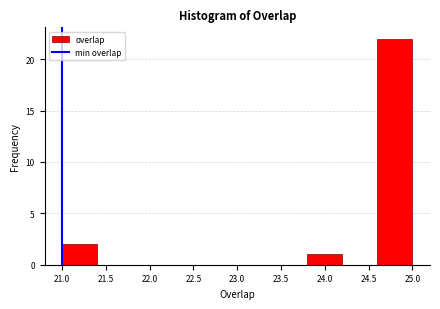

Reading left to right, list every bar in this chart as the range it spans on the x-axis followed by its height. The values are not printed on the chart, so give them approximately, as read against the axis.

21.0 to 21.4: 2
21.4 to 21.8: 0
21.8 to 22.2: 0
22.2 to 22.6: 0
22.6 to 23.0: 0
23.0 to 23.4: 0
23.4 to 23.8: 0
23.8 to 24.2: 1
24.2 to 24.6: 0
24.6 to 25.0: 22